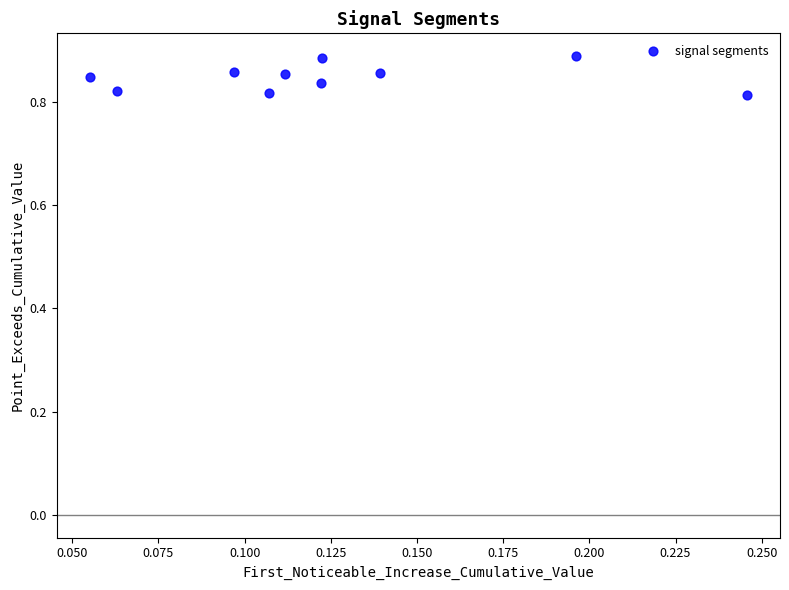

Count the number of points in this scatter plot.

10